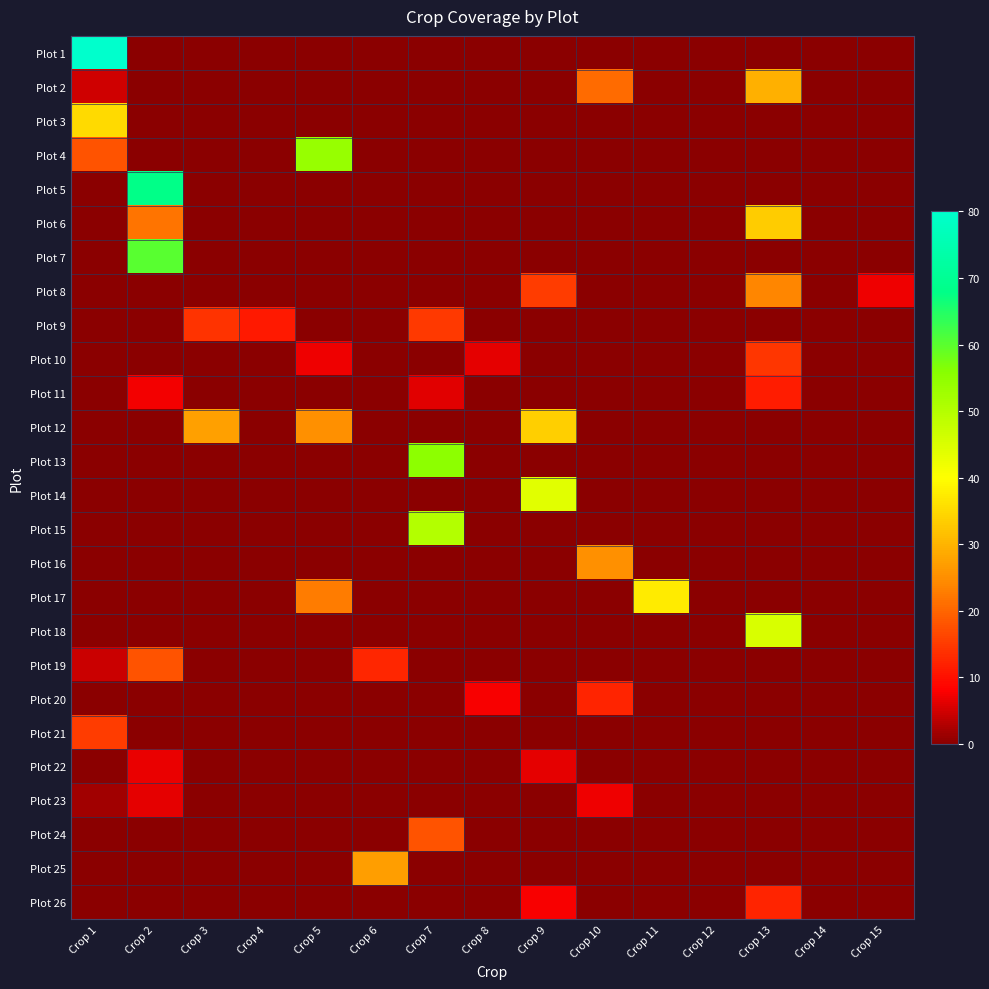

Count the number of categories in the chart.

15